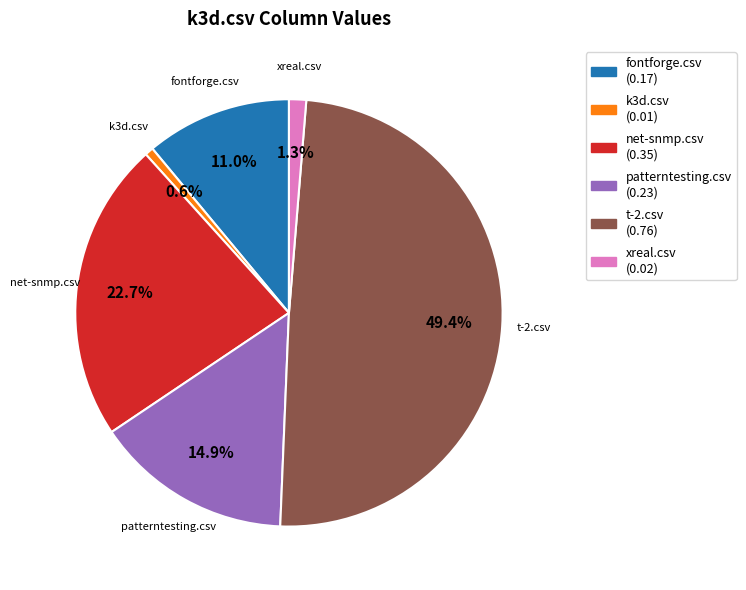

Is there any slice that represents more than half of the pie?

No